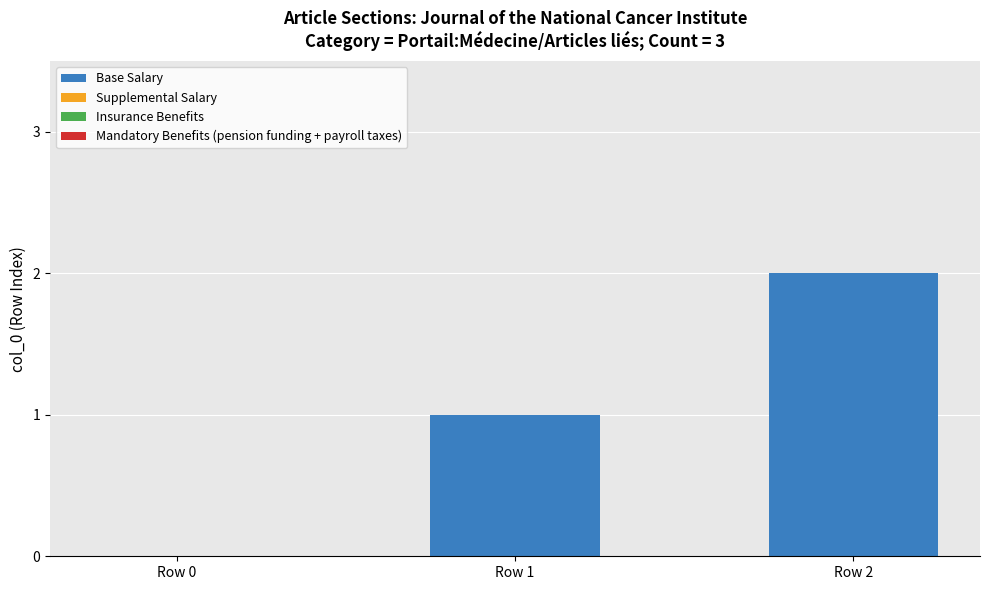

What is the greatest value displayed?

2